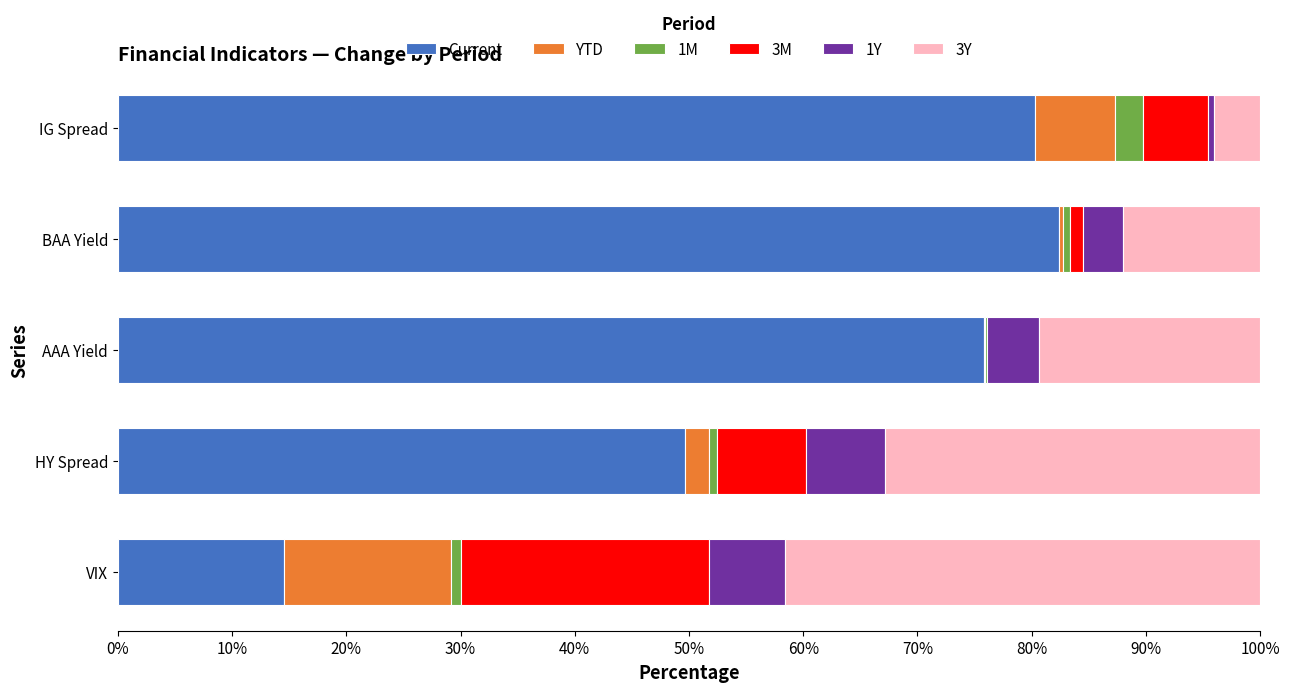

What is the maximum value for Current?

82.4